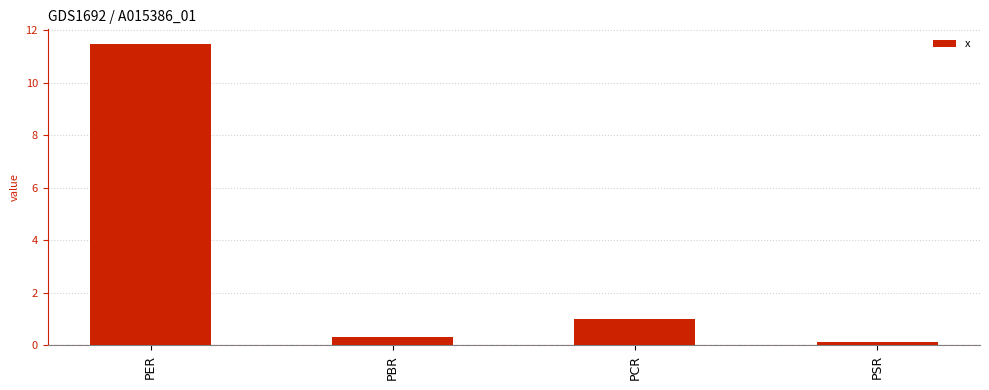

Reading left to right, extract all data points from this chart.

PER=11.5	PBR=0.3	PCR=1.0	PSR=0.1